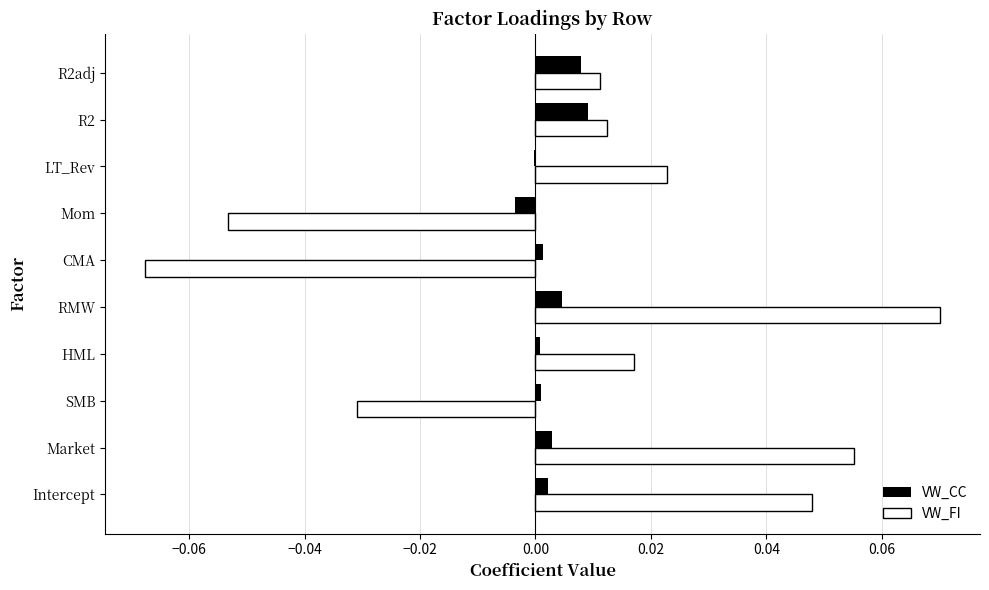

At which category is the sum across all series the highest?

RMW